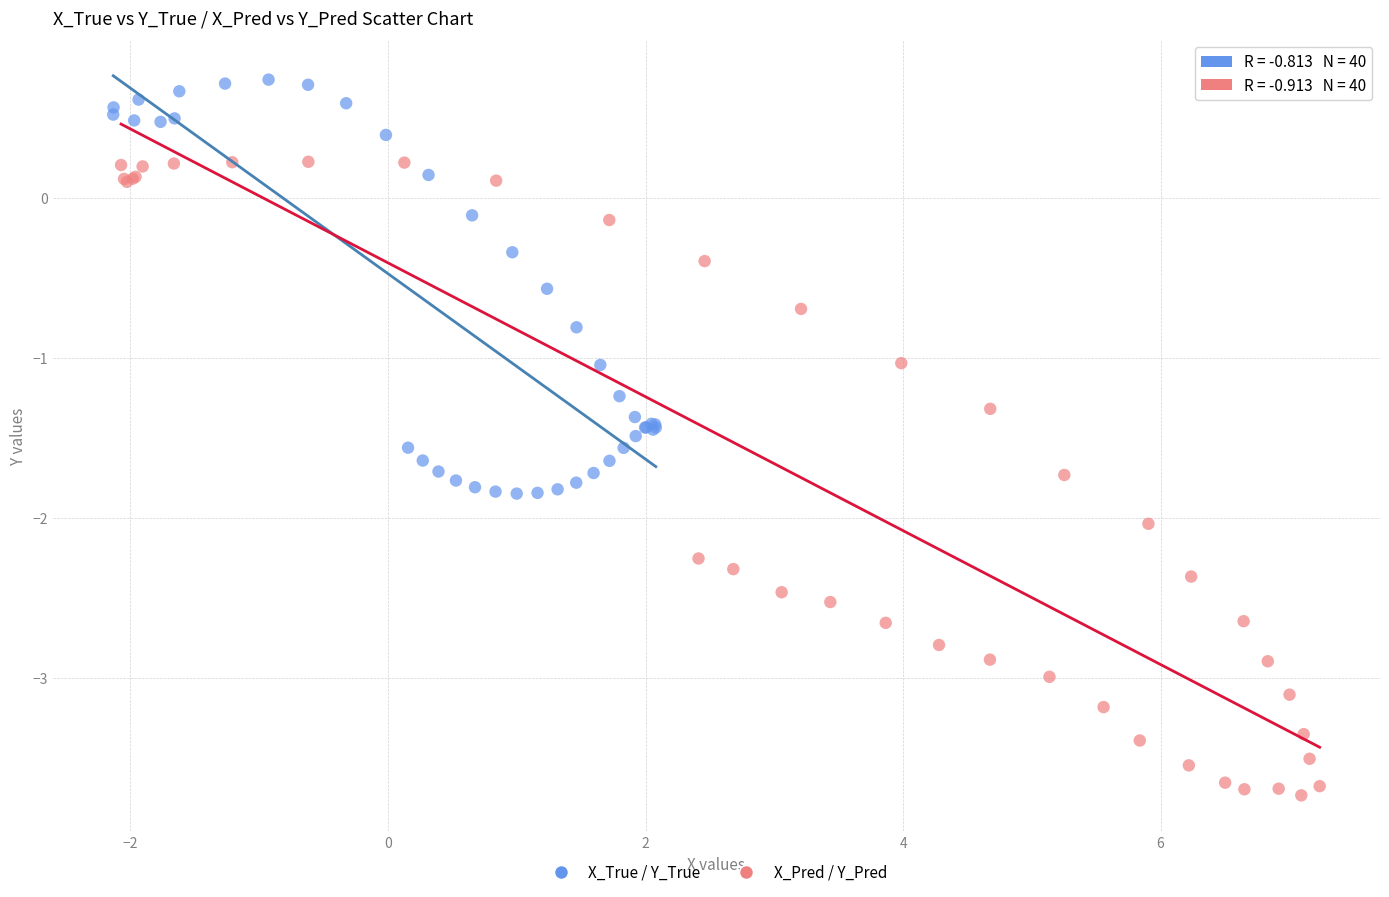

Which series contains the highest Y value?

X_True / Y_True